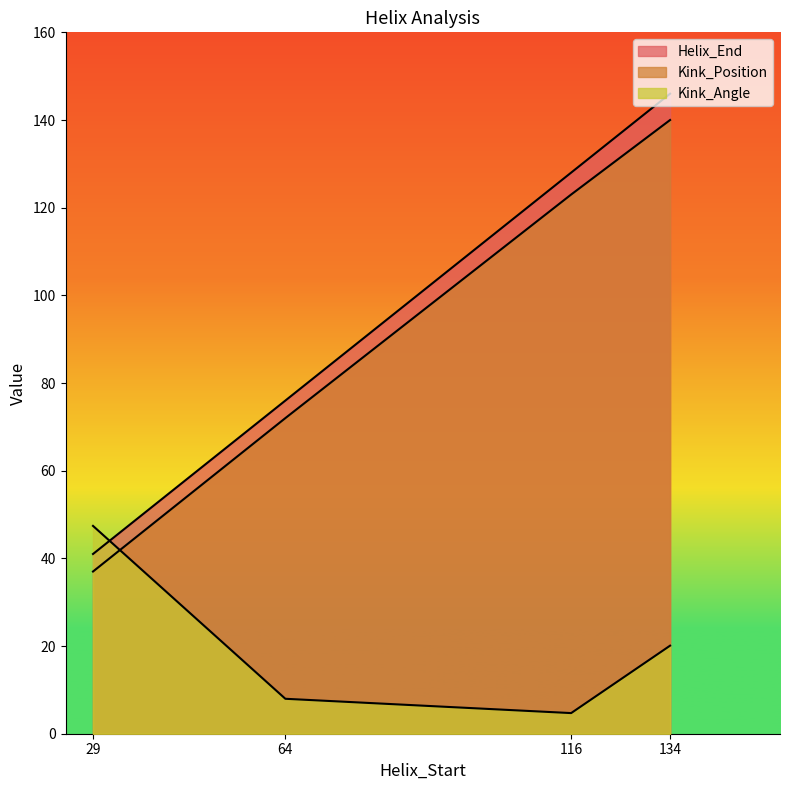

How many values in the Kink_Angle series exceed 20?

2